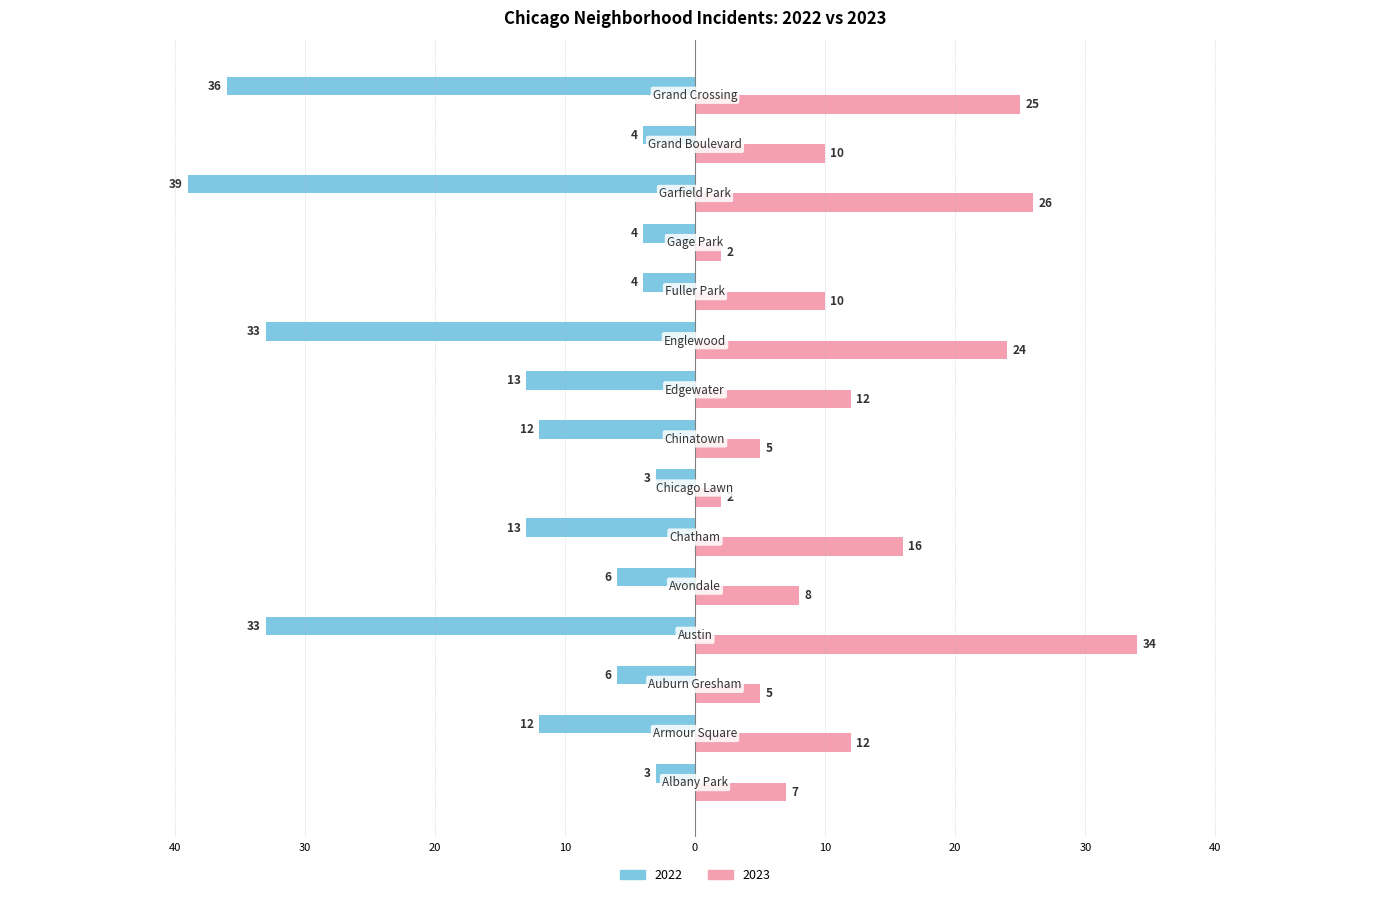

What are all the series names shown in the legend?

2022, 2023